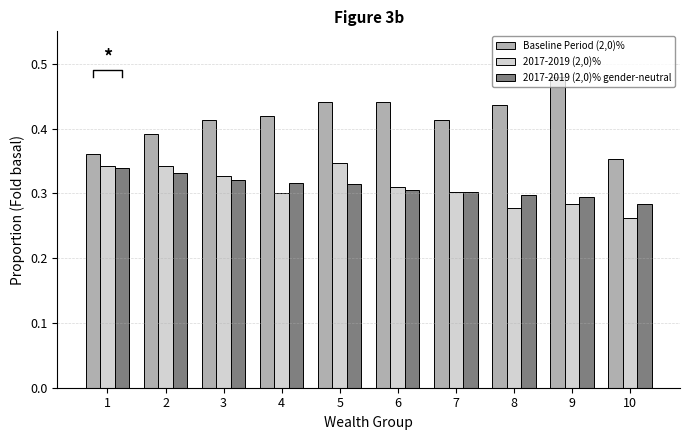

Where is 2017-2019 (2,0)% nearest to the value 0?

10